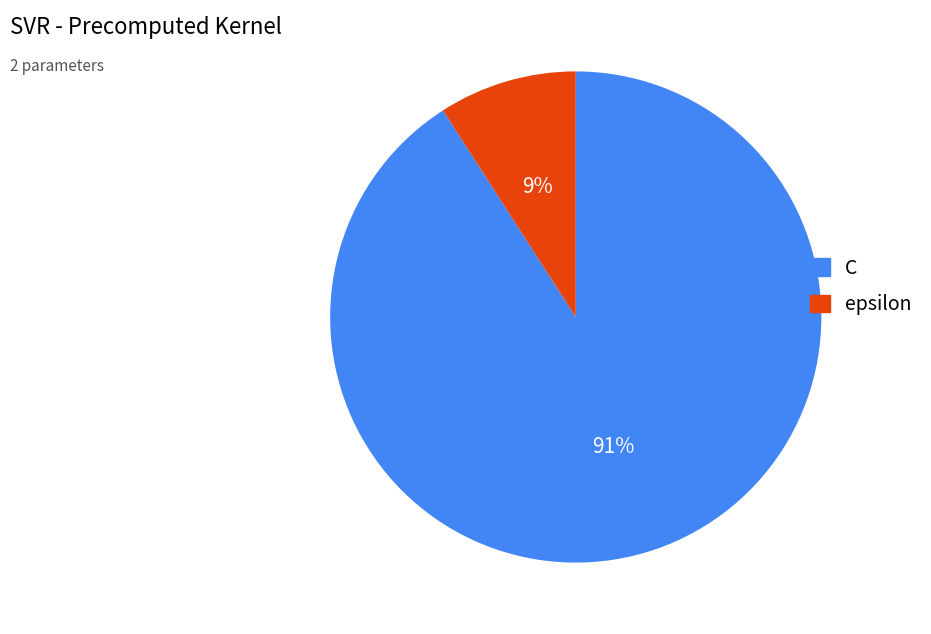

To the nearest percent, what percentage of the pie is C?

91%